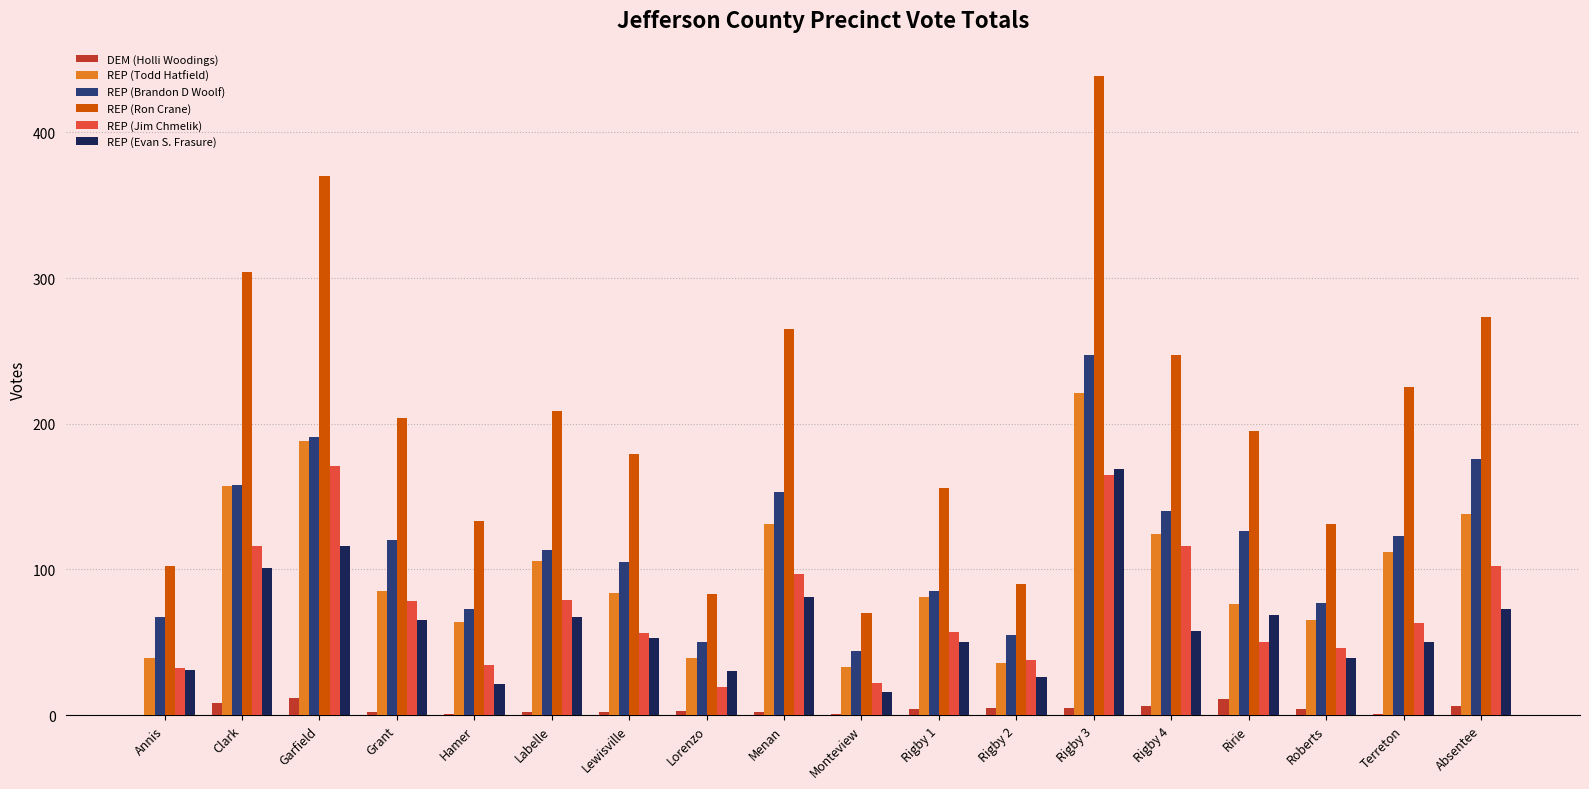

At which category is the sum across all series the highest?

Rigby 3